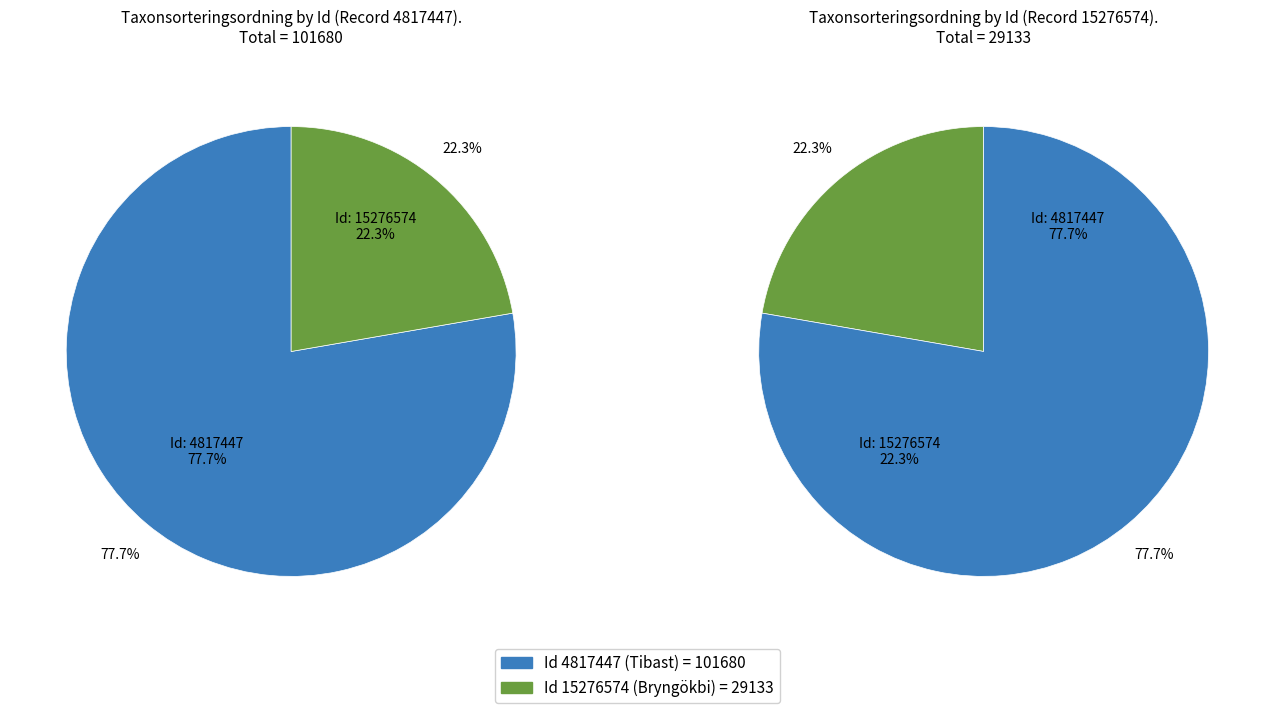

What is the ratio of the value at 15276574 to the value at 4817447?

0.3